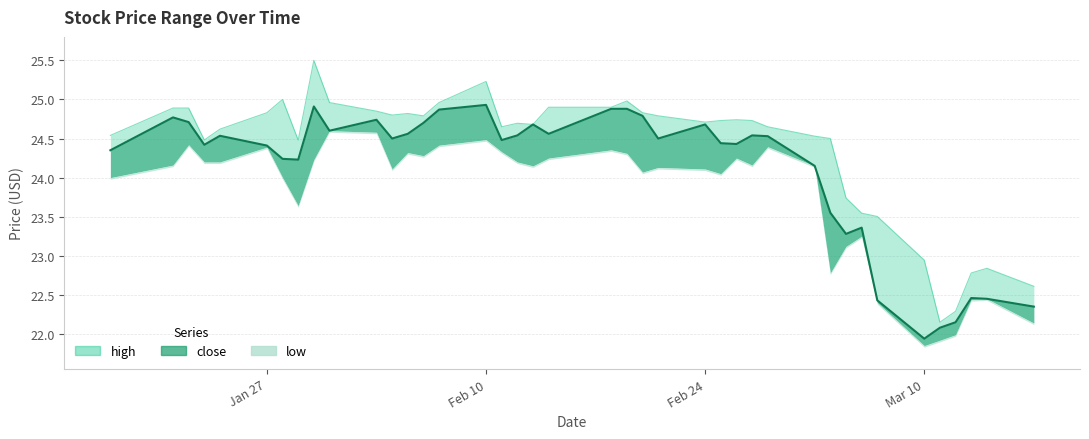

What is the label of the 39th point from the left?

2025-03-14